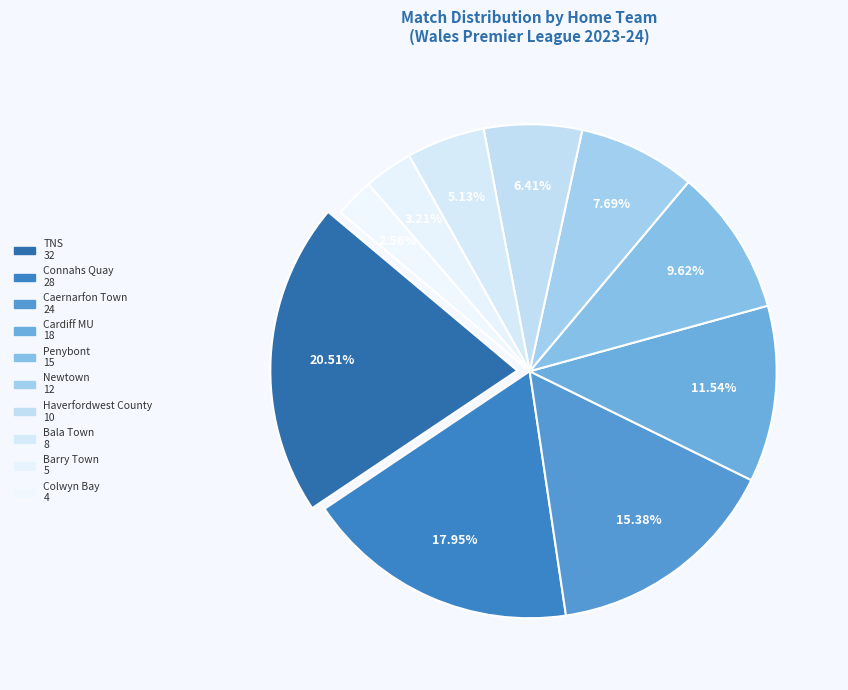

What portion of the pie excludes Barry Town?

96.8%